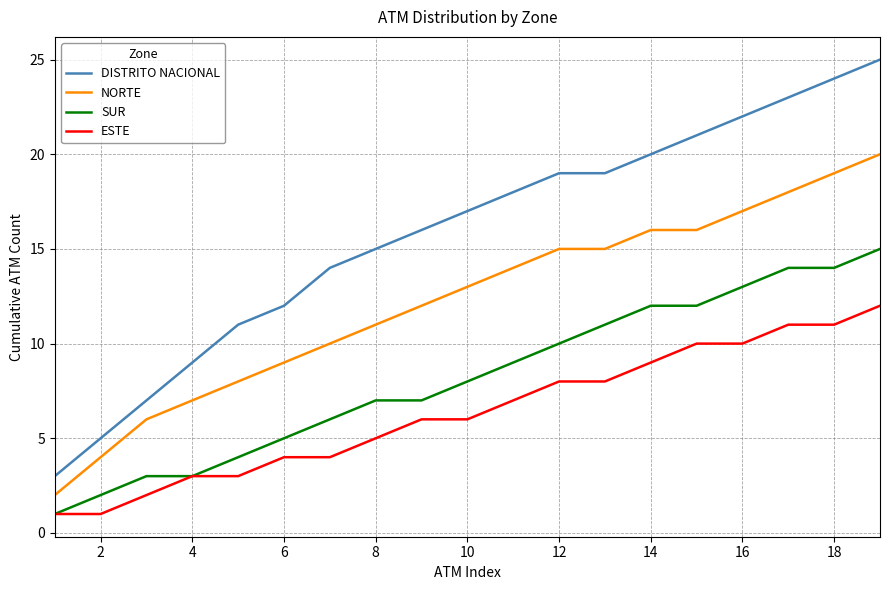

At how many categories does at least one series exceed 2?

19